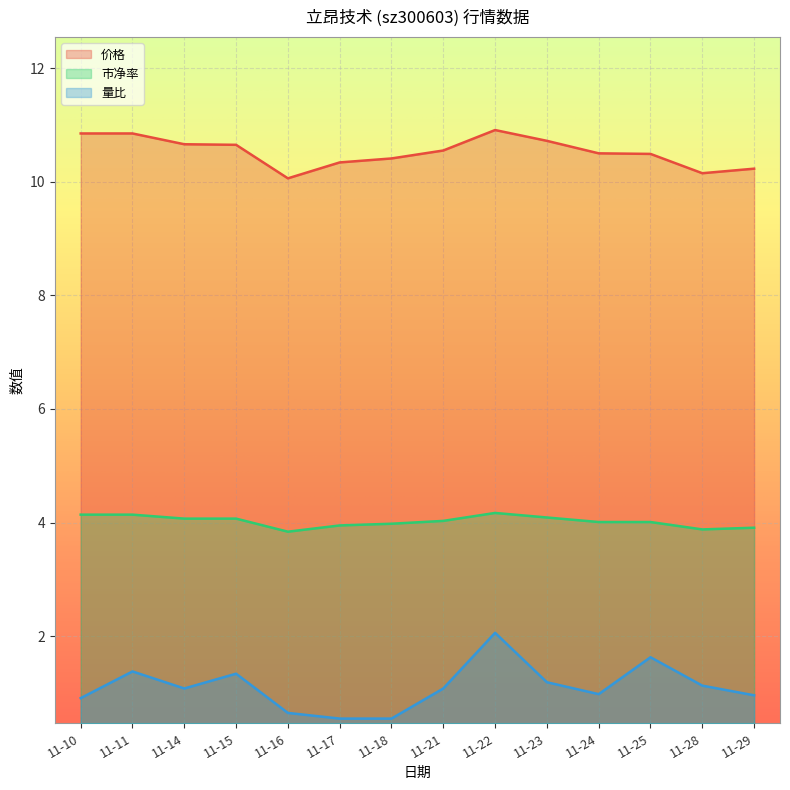

True or false: 价格 has a value of 10.4 at 11-18.

True